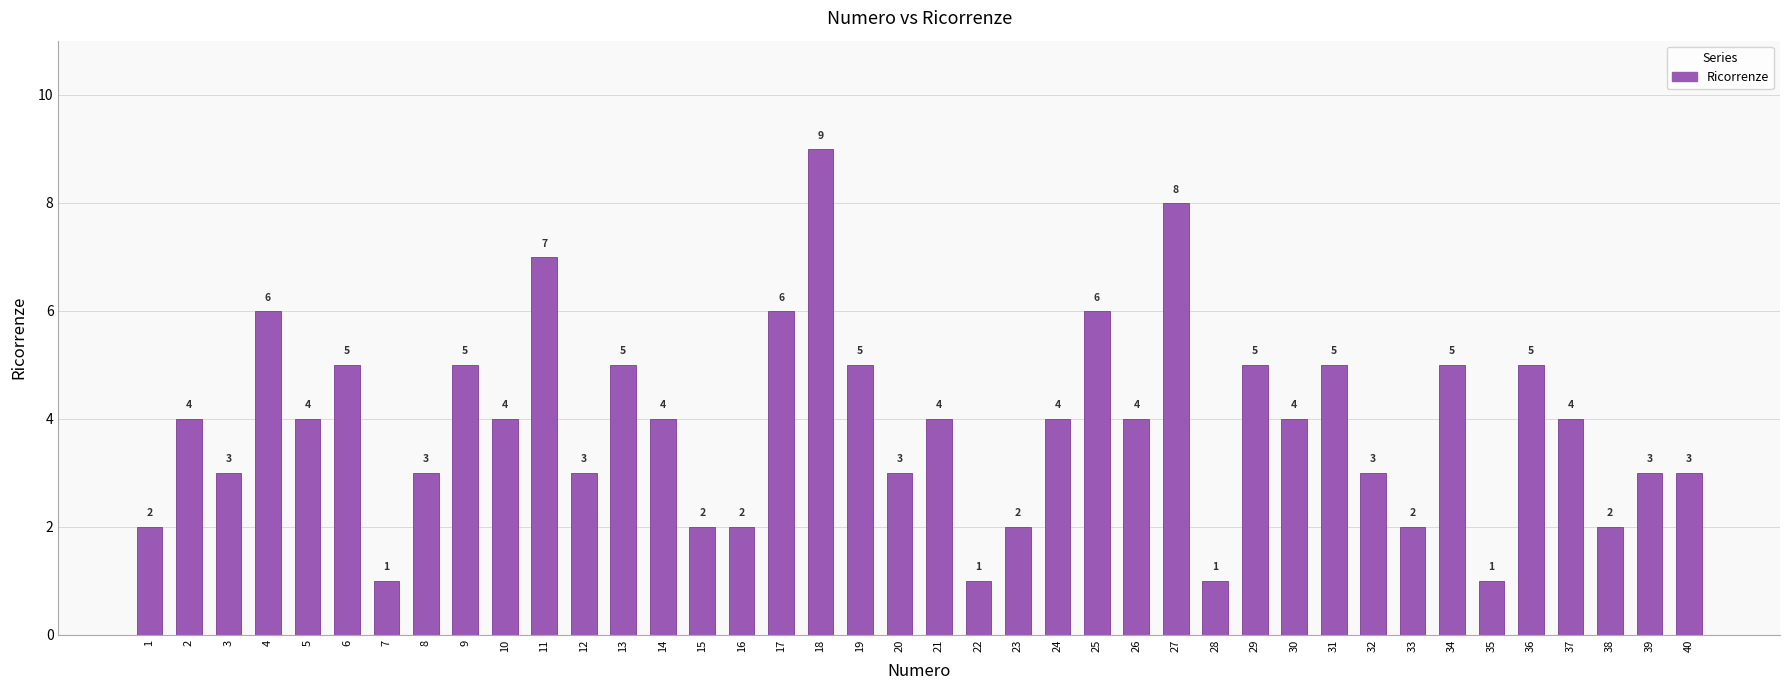

What is the value of the 14th bar from the left?

4